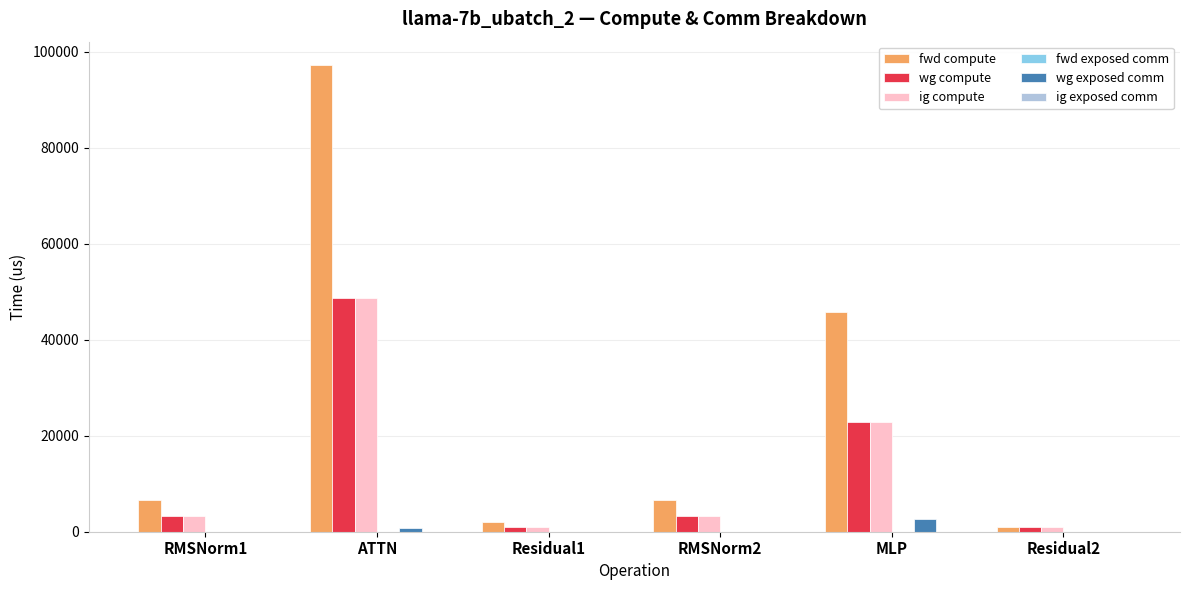

What is the sum of all wg exposed comm values?

3308.7